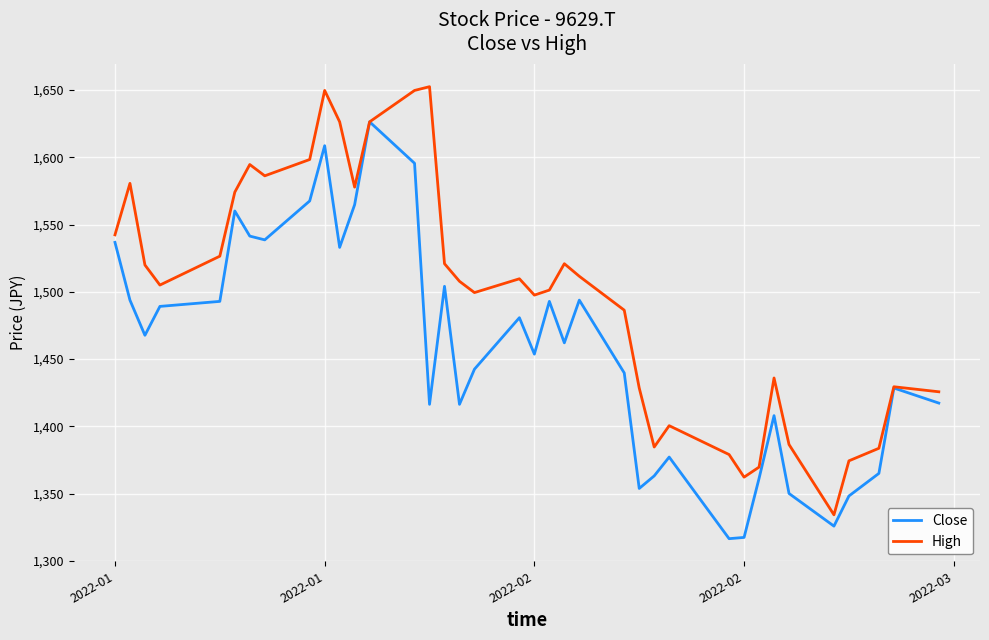

What is the highest value of the Close series?

1626.4